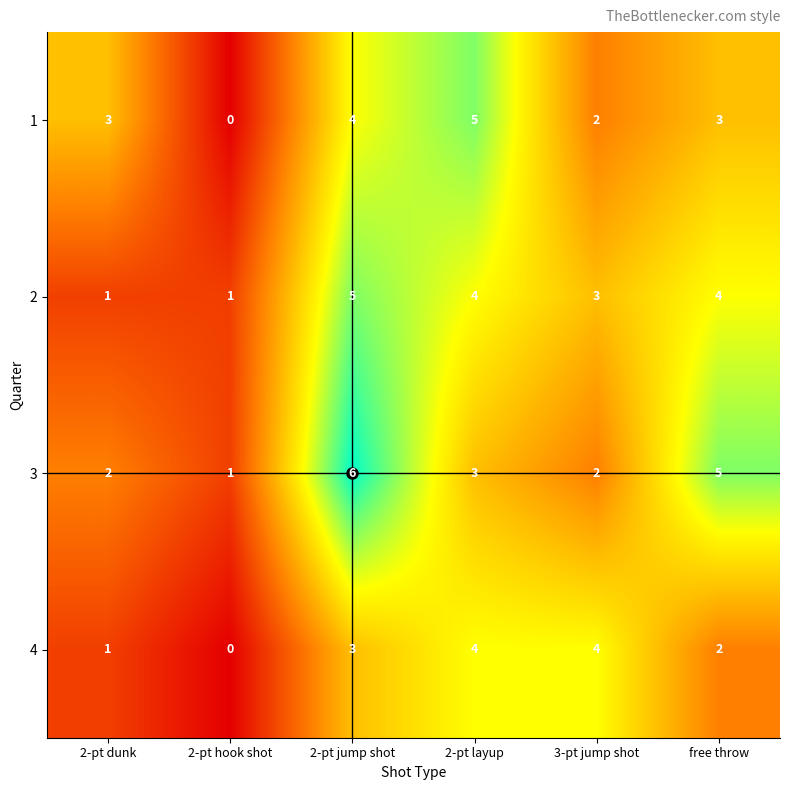

List the series in order of their overall mean, lowest first.

4, 1, 2, 3